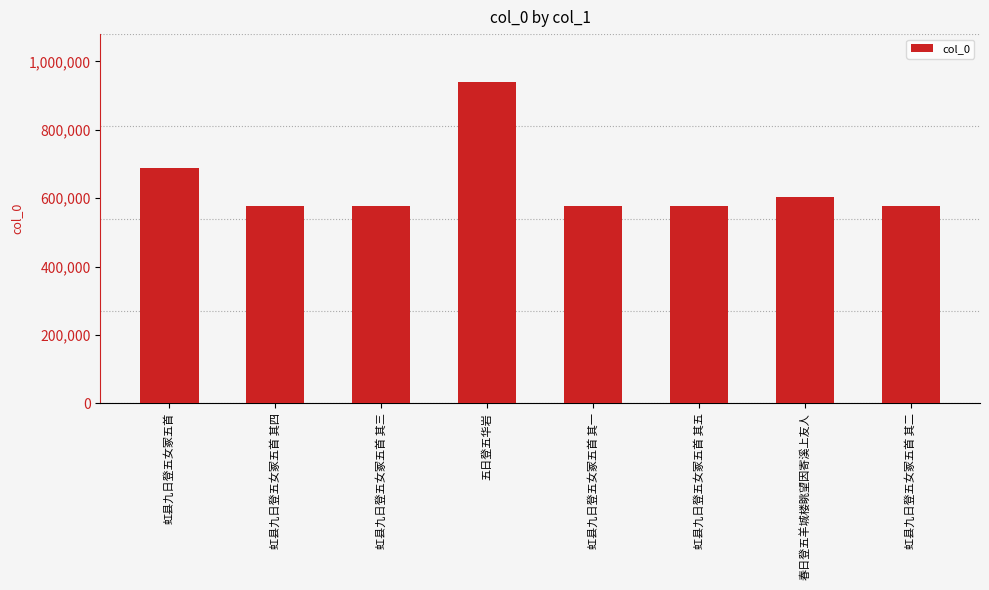

What is the difference between the values at 虹县九日登五女冢五首 其五 and 虹县九日登五女冢五首 其二?

3